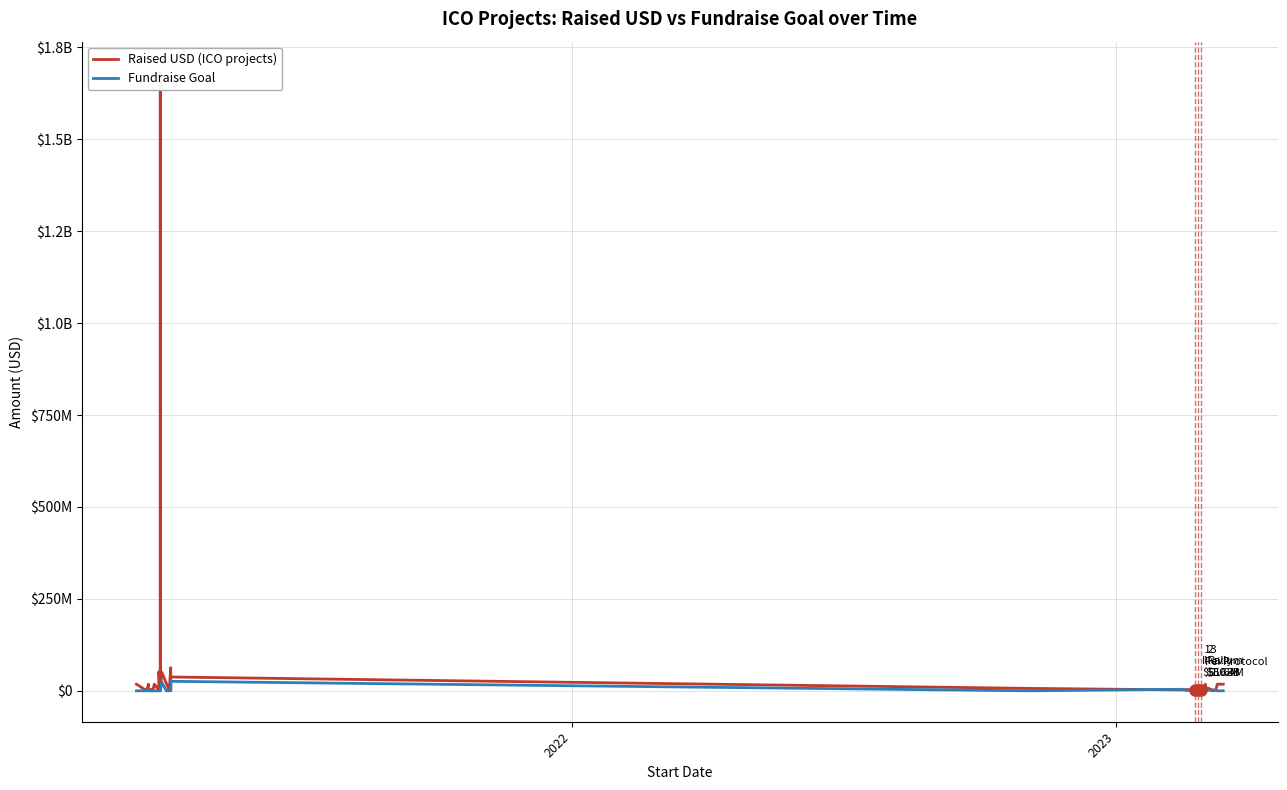

True or false: Fundraise Goal and Raised USD (ICO projects) cross at least once.

True